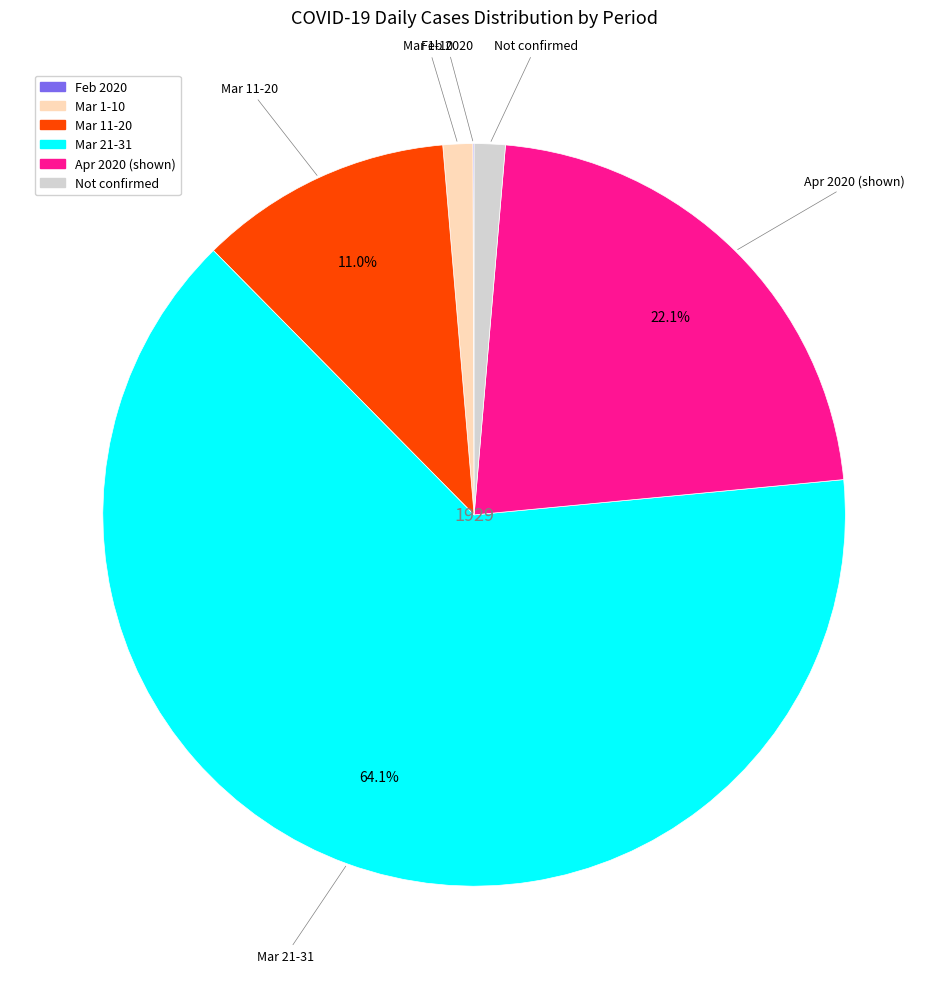

Is there a majority slice in this chart?

Yes